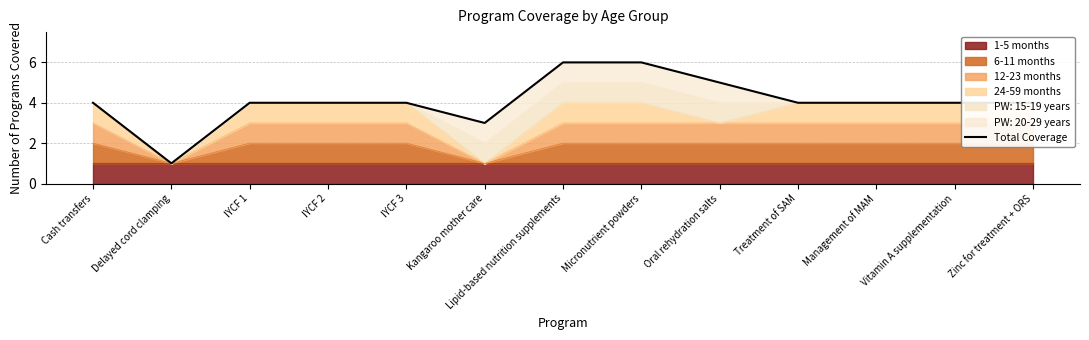

At which category does the chart reach its peak across all series?

Lipid-based nutrition supplements